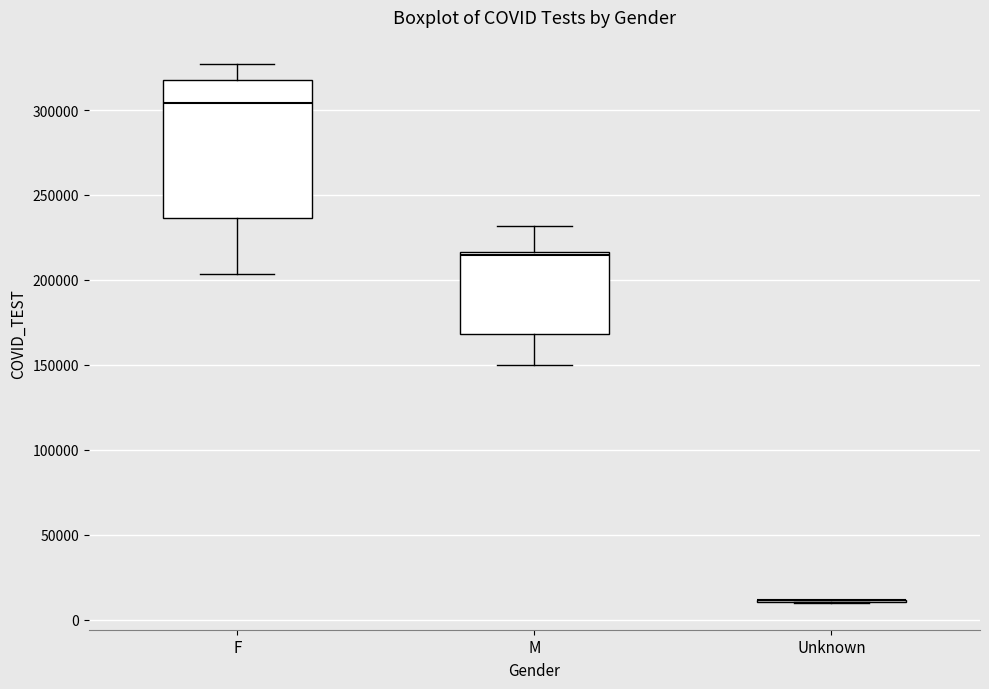

Reading left to right, transcribe this box plot: for each box, give where its median line is, the range the box spans, and where its two whiskers end, as read against the y-axis. The values are not printed on the chart, so give them approximately, as read against the axis.

F: median 305000, box 235000 to 315000, whiskers 205000 to 325000
M: median 215000 (just below the box's upper edge), box 170000 to 215000, whiskers 150000 to 230000
Unknown: box collapsed to a line at 10000, whiskers 10000 to 10000